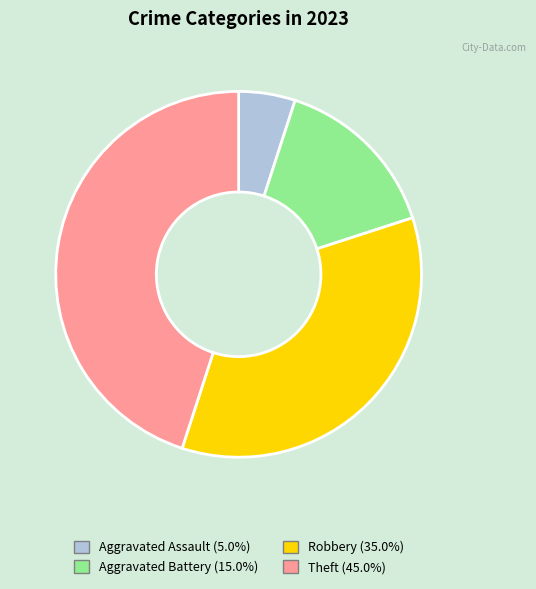

What is the largest slice in the pie chart?

Theft